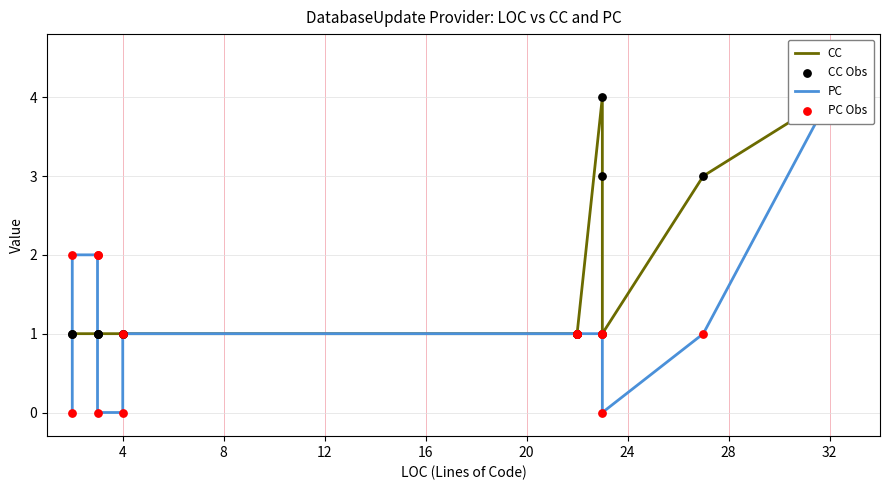

Which series has the largest total across all categories?

CC